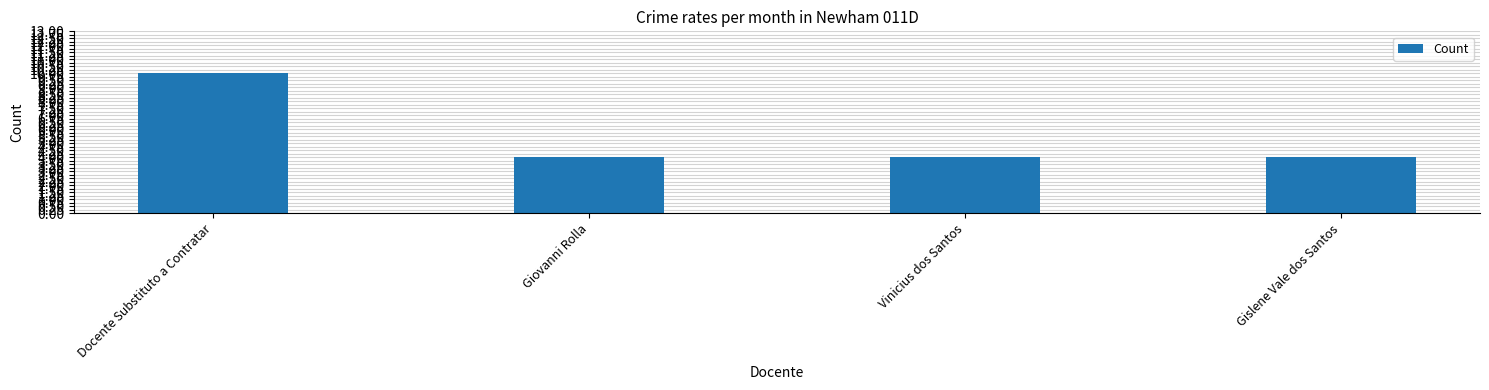

Reading left to right, what are all the values shown in this chart?

Docente Substituto a Contratar=10	Giovanni Rolla=4	Vinicius dos Santos=4	Gislene Vale dos Santos=4